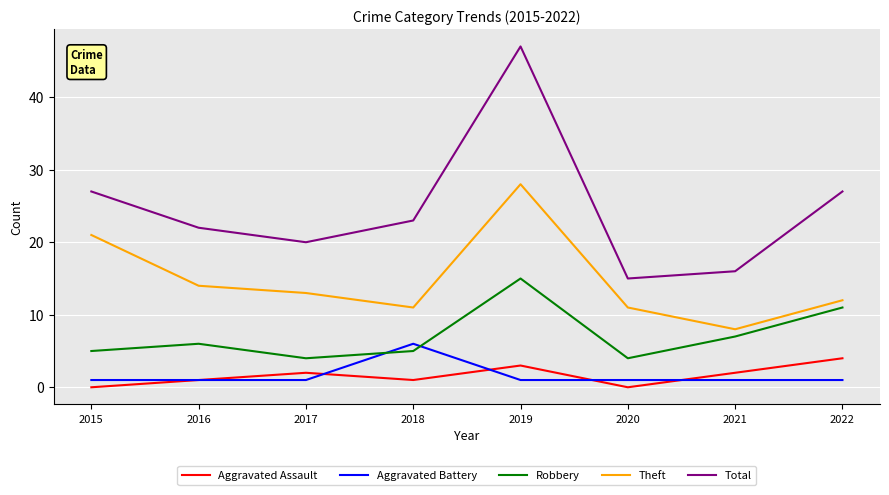

True or false: Robbery has a value of 2 at 2015.

False